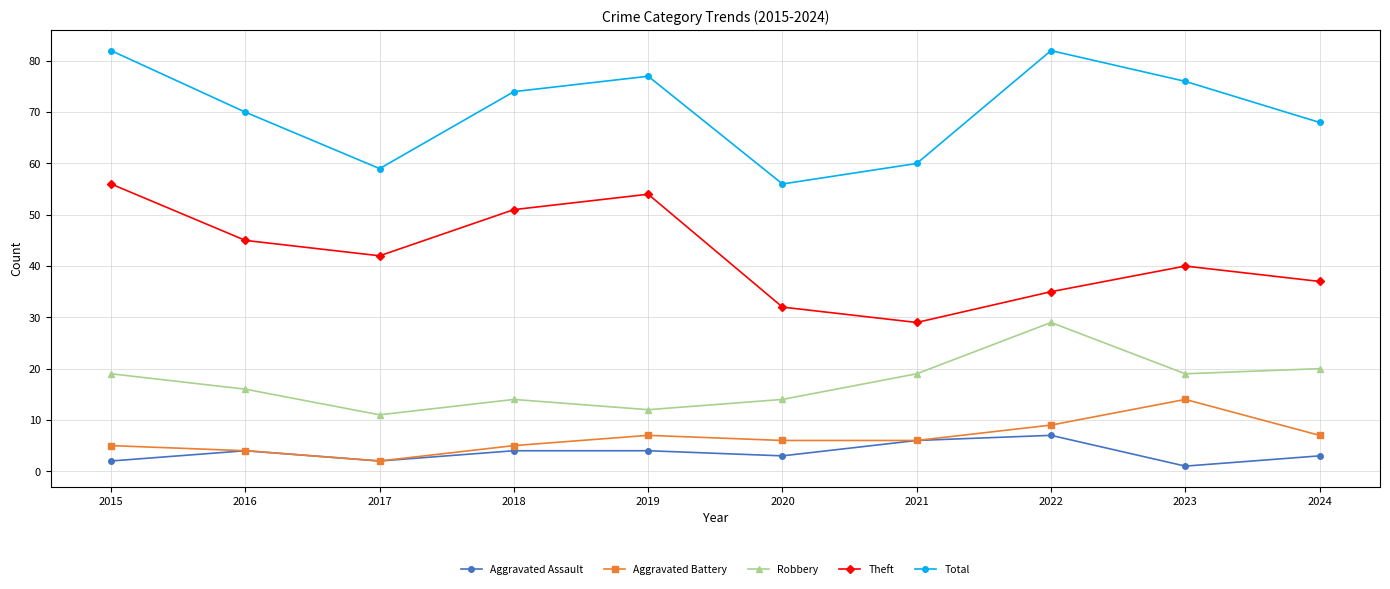

Where does the Aggravated Battery series first go above 6?

2019